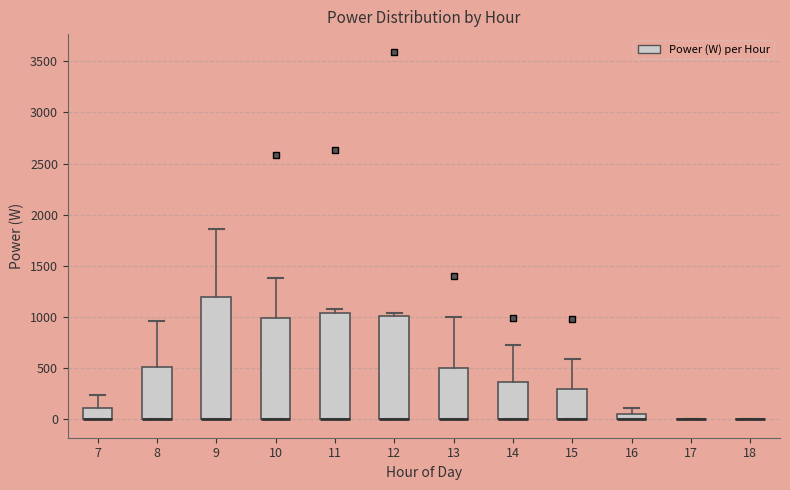

Which box is the tallest, from its lower edge to its upper edge?

9